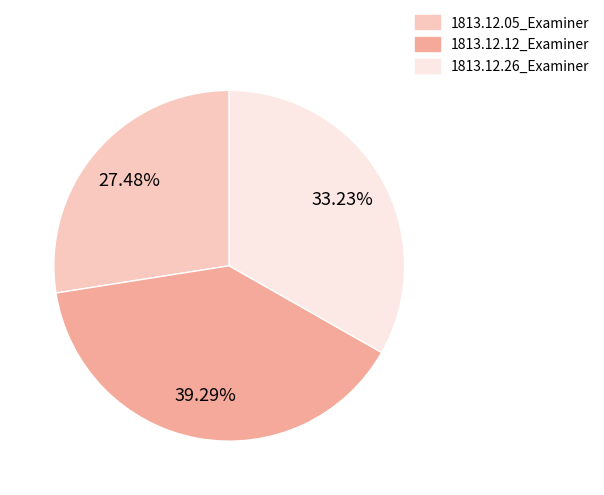

To the nearest percent, what percentage of the pie is 1813.12.05_Examiner?

27%